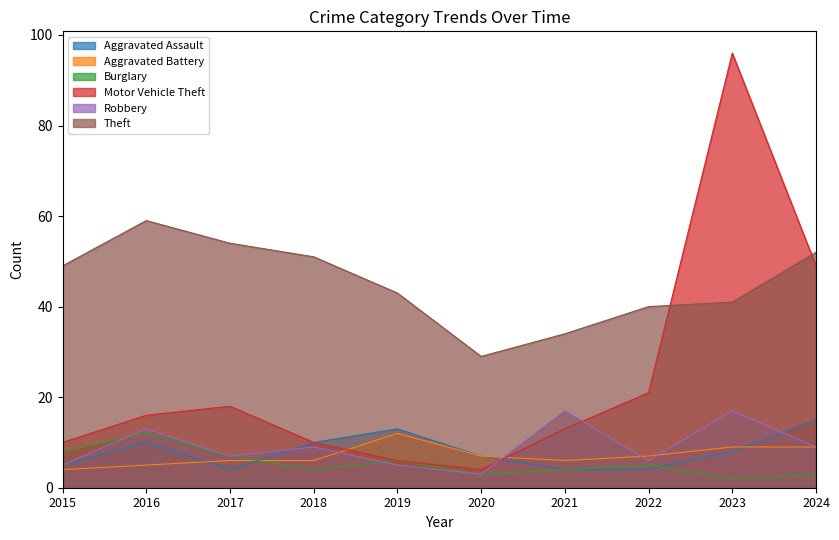

What is the average value of the Robbery series?

9